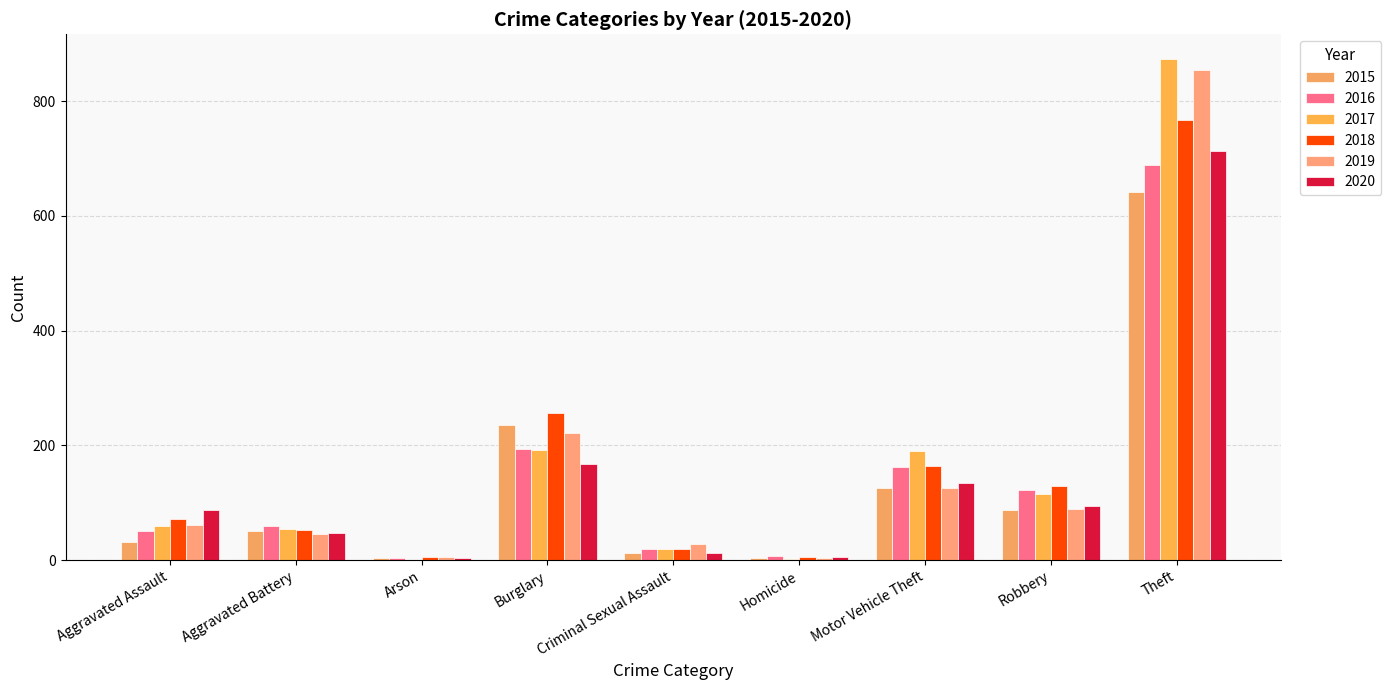

What is the approximate value of 2020 at Arson?

4